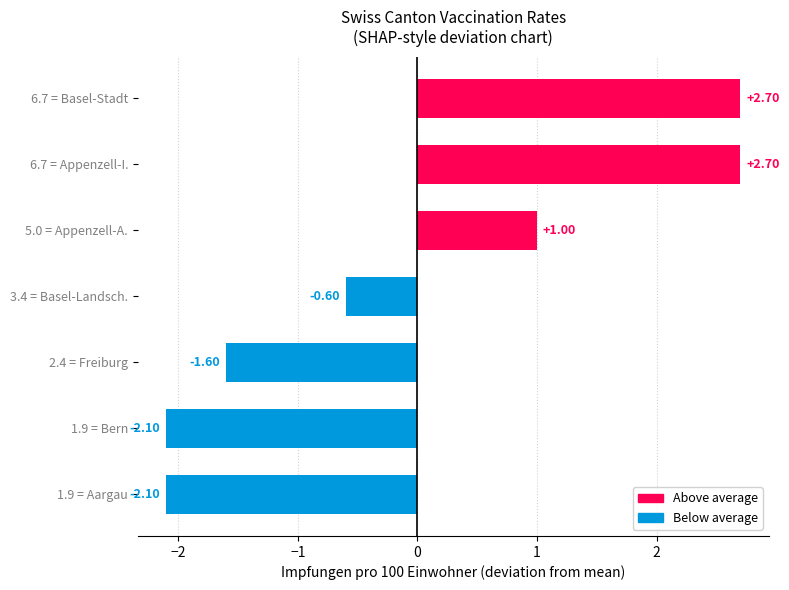

What is the difference between the maximum and minimum values?

4.8